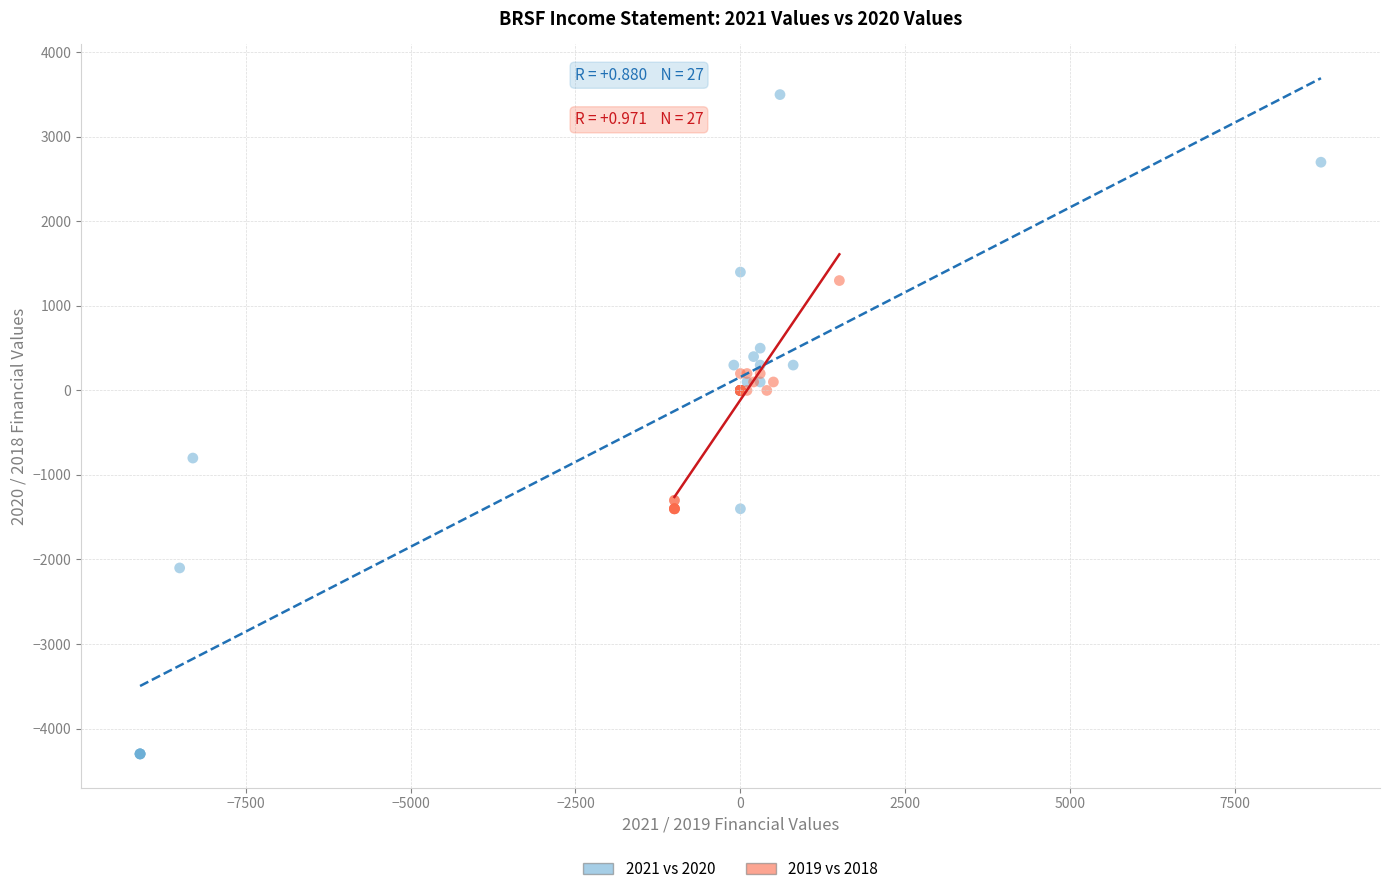

Which series contains the lowest Y value?

2021 vs 2020